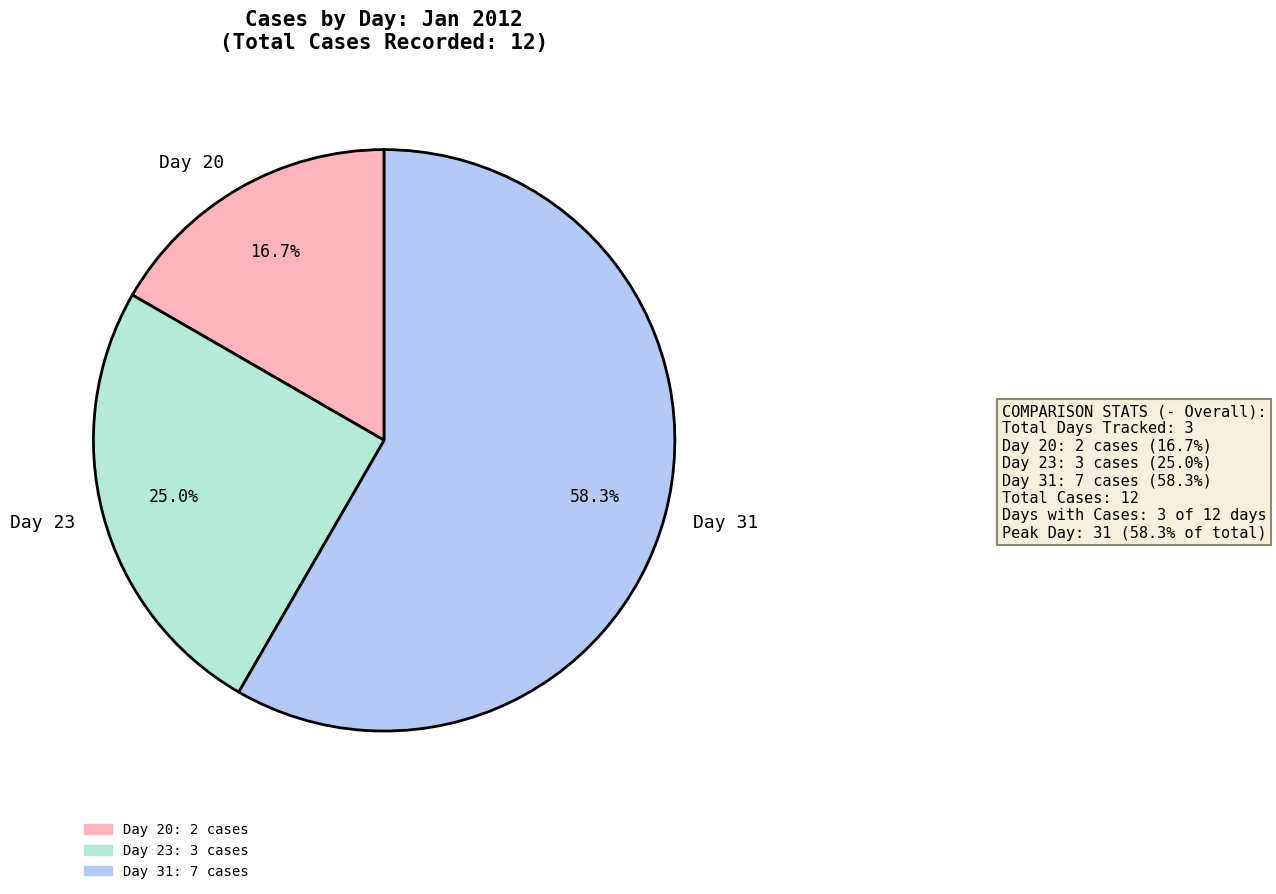

What percentage do Day 31 and Day 23 together represent?

83.3%